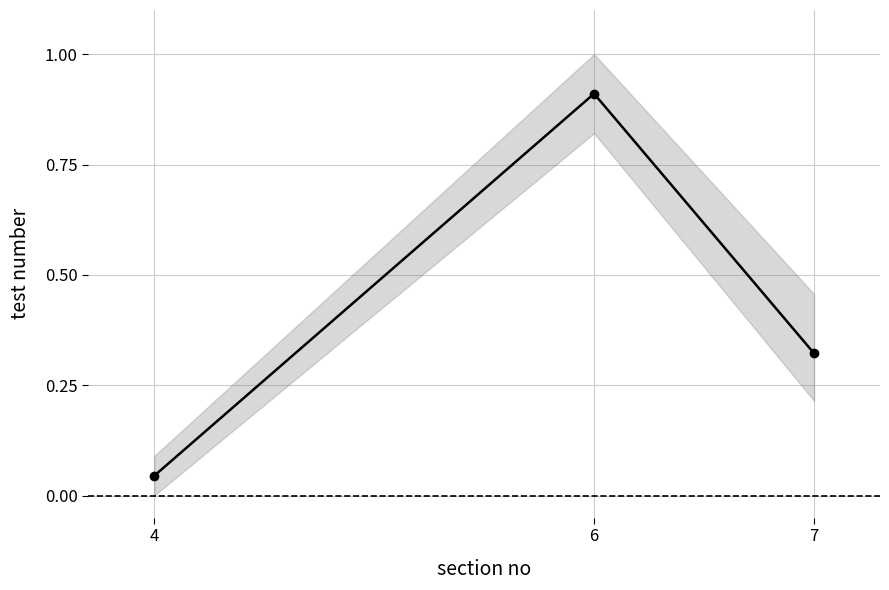

List the labels in order of value, largest first.

6, 7, 4